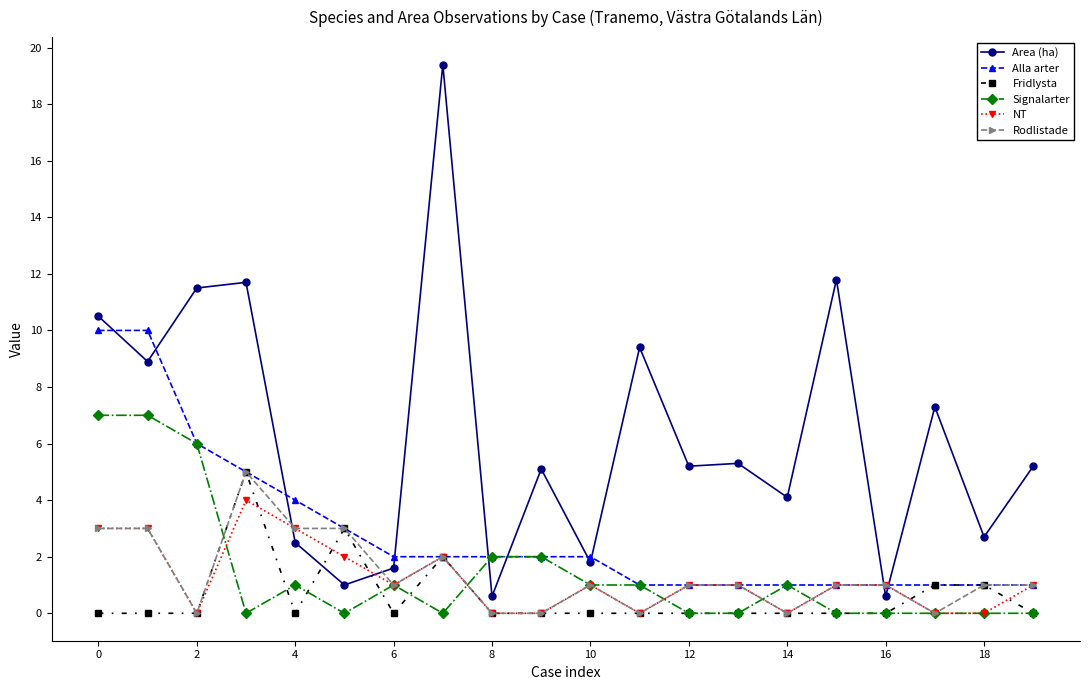

How many lines are shown in the chart?

6